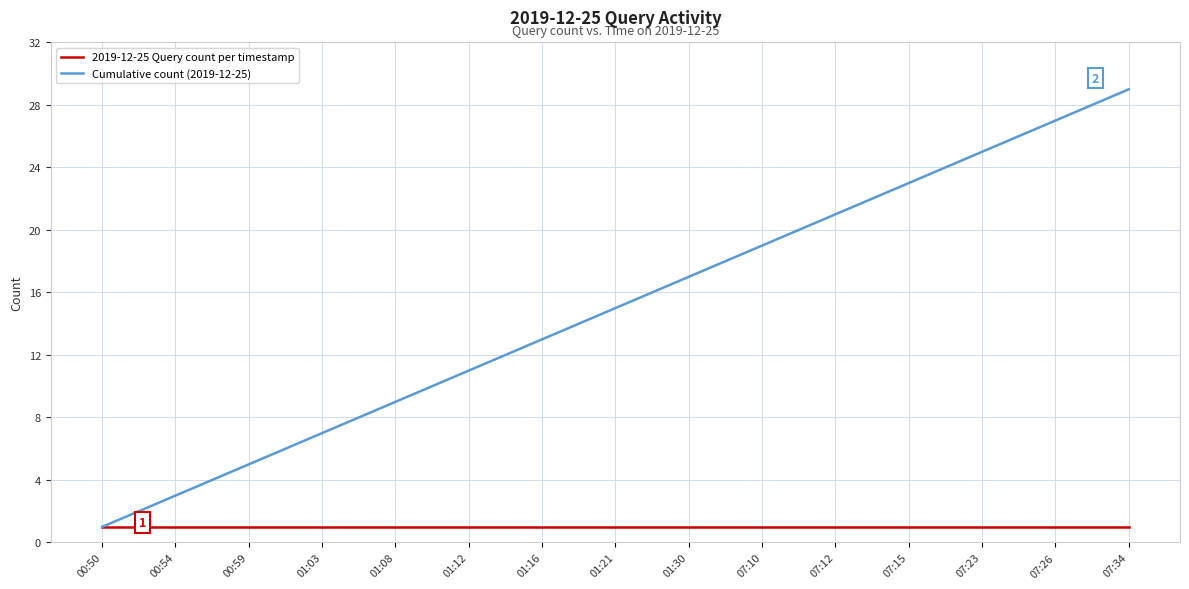

Which series has the widest spread of values?

Cumulative count (2019-12-25)